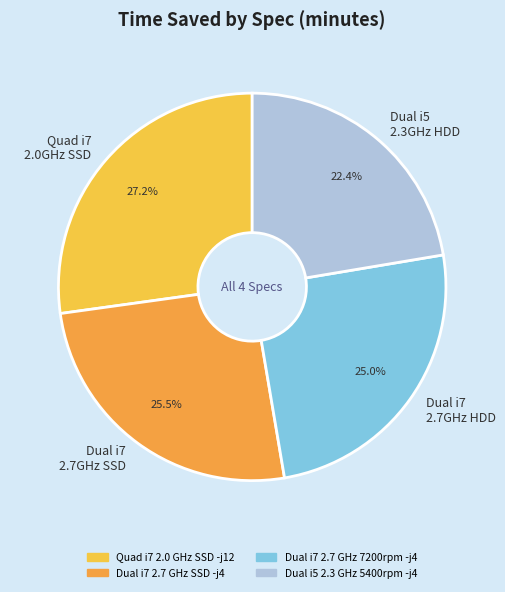

What is the smallest slice in the pie chart?

Dual i5 2.3GHz HDD